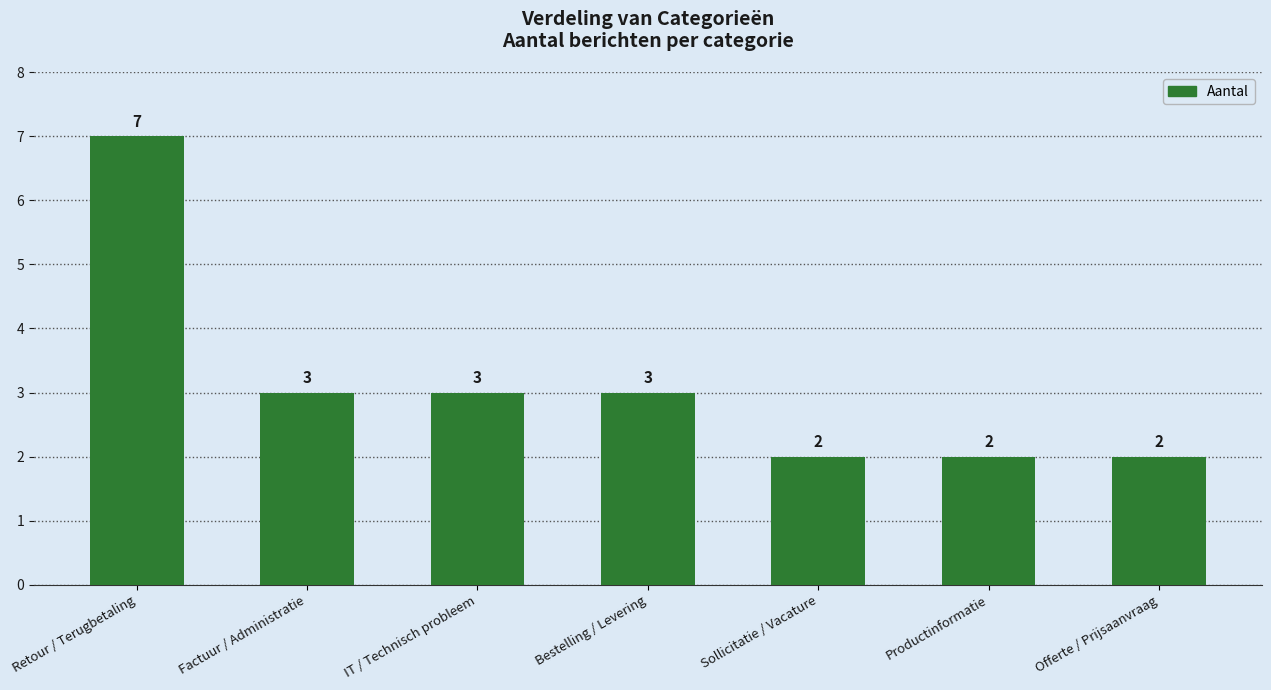

Reading right to left, list all the values displayed in this chart.

Offerte / Prijsaanvraag=2	Productinformatie=2	Sollicitatie / Vacature=2	Bestelling / Levering=3	IT / Technisch probleem=3	Factuur / Administratie=3	Retour / Terugbetaling=7